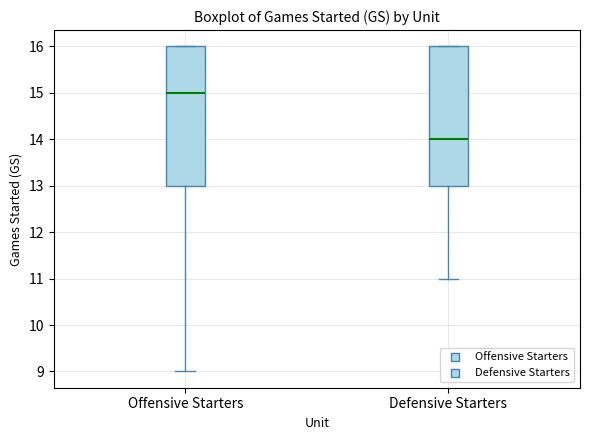

Reading left to right, read every box against the y-axis: the position of its median line, the range the box covers, and the ends of its whiskers. The values are not printed on the chart, so give them approximately, as read against the axis.

Offensive Starters: median 15, box 13 to 16, whiskers 9 to 16
Defensive Starters: median 14, box 13 to 16, whiskers 11 to 16